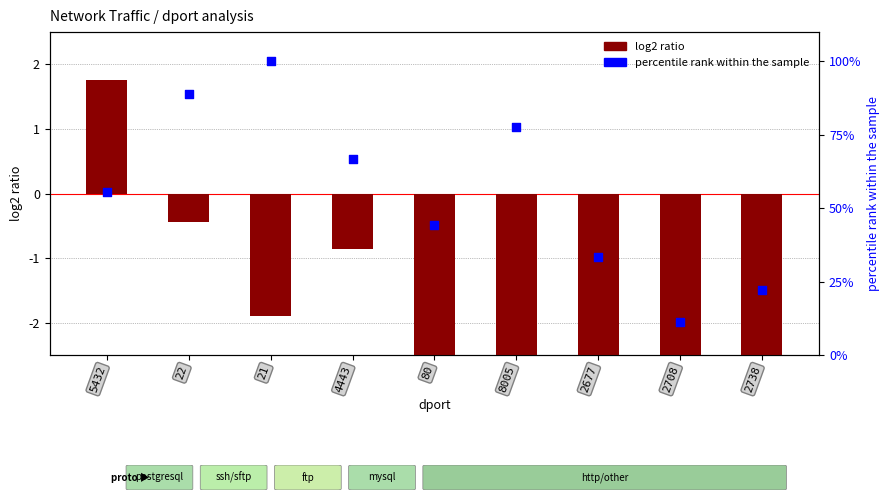

Which series contains the lowest Y value?

log2 ratio